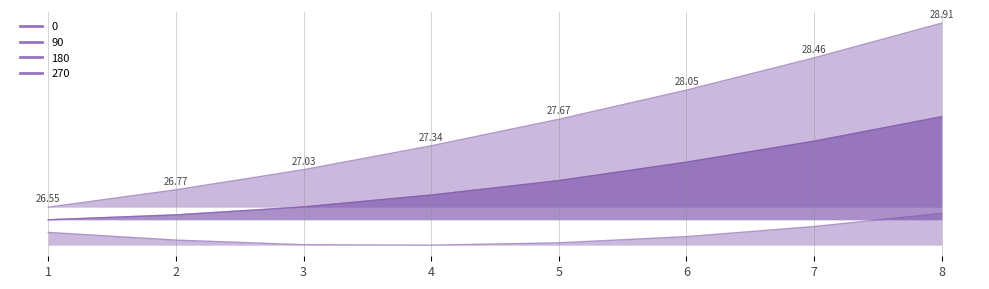

True or false: 0 and 180 intersect in this chart.

False